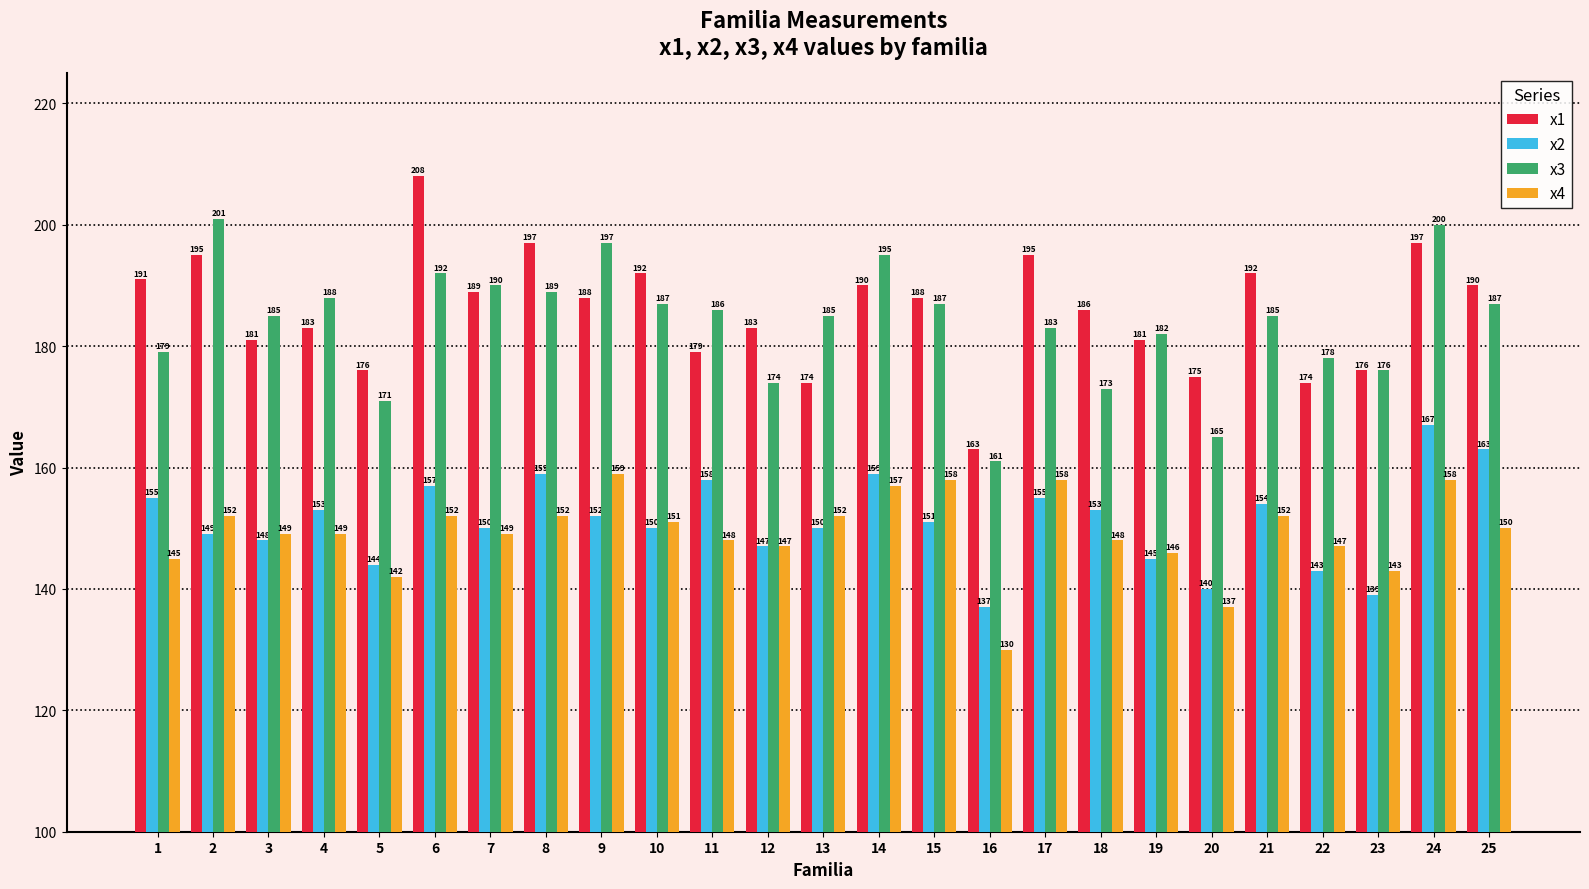

Which series changed the most between 5 and 7?

x3